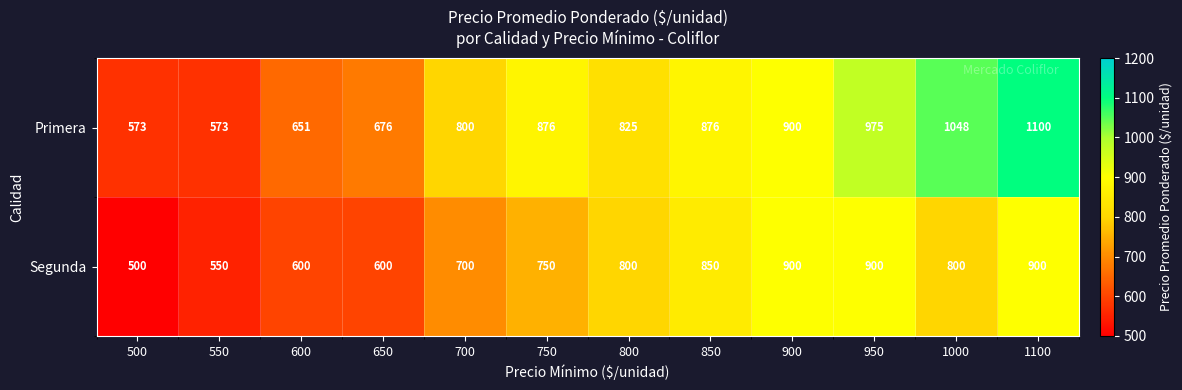

At 500, list the series in order from largest to smallest.

Primera, Segunda